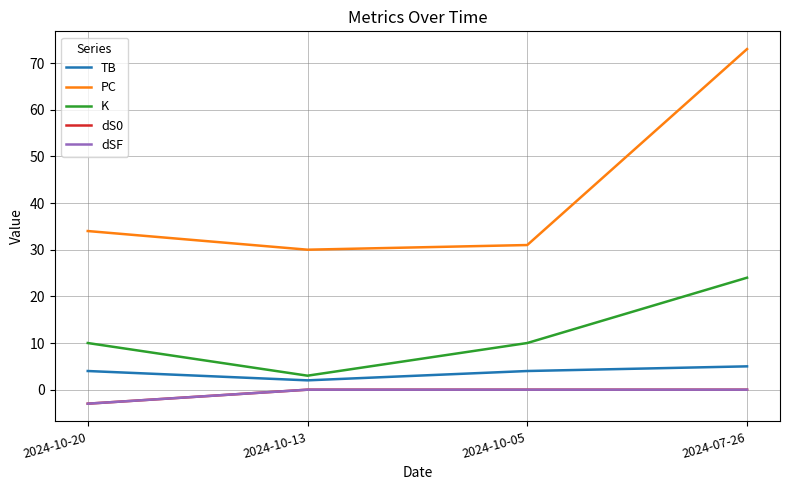

Is it true that dS0 equals 0 at 2024-10-13?

True